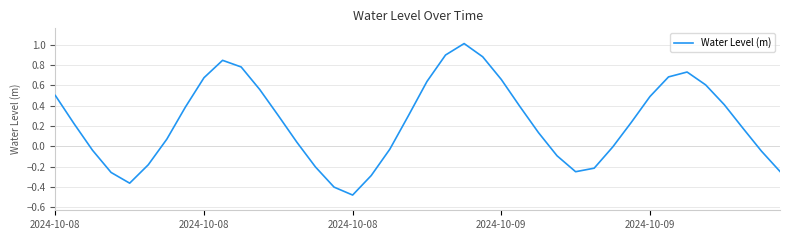

What is the maximum value shown in the chart?

1.0